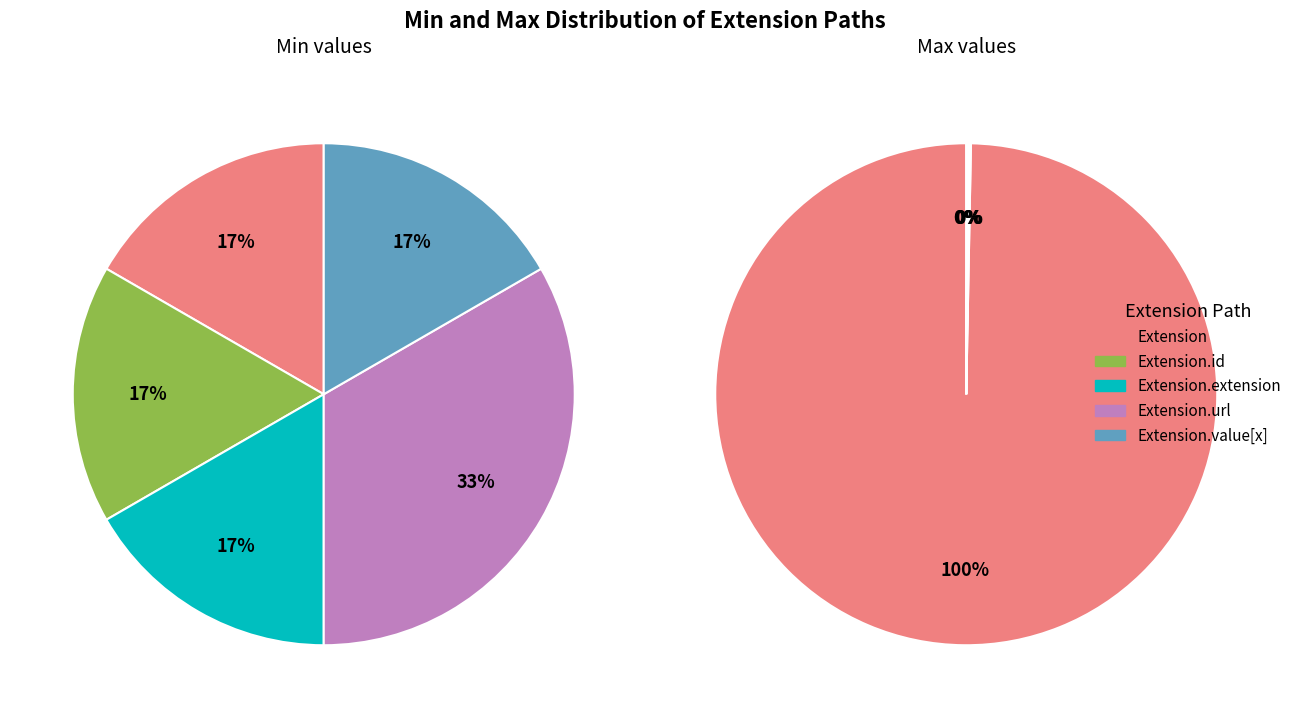

Is there any slice that represents more than half of the pie?

Yes